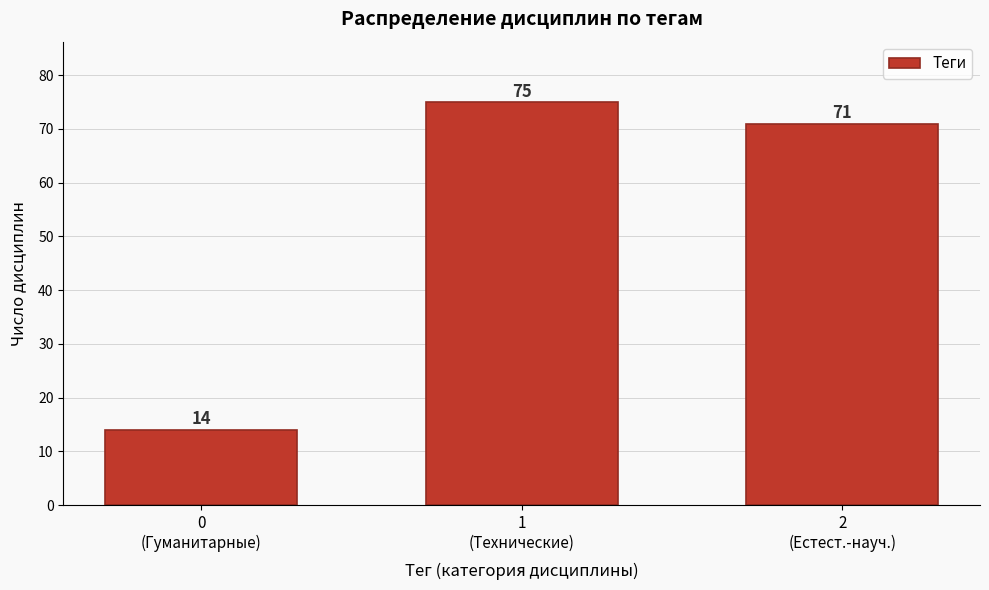

Reading left to right, extract all data points from this chart.

14	75	71